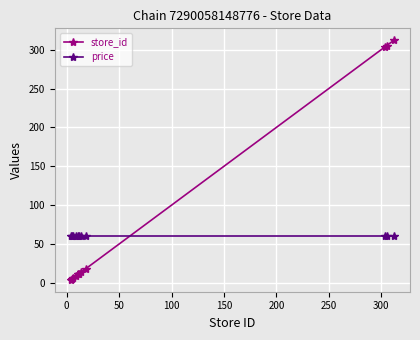

List the series in order of their overall mean, lowest first.

price, store_id